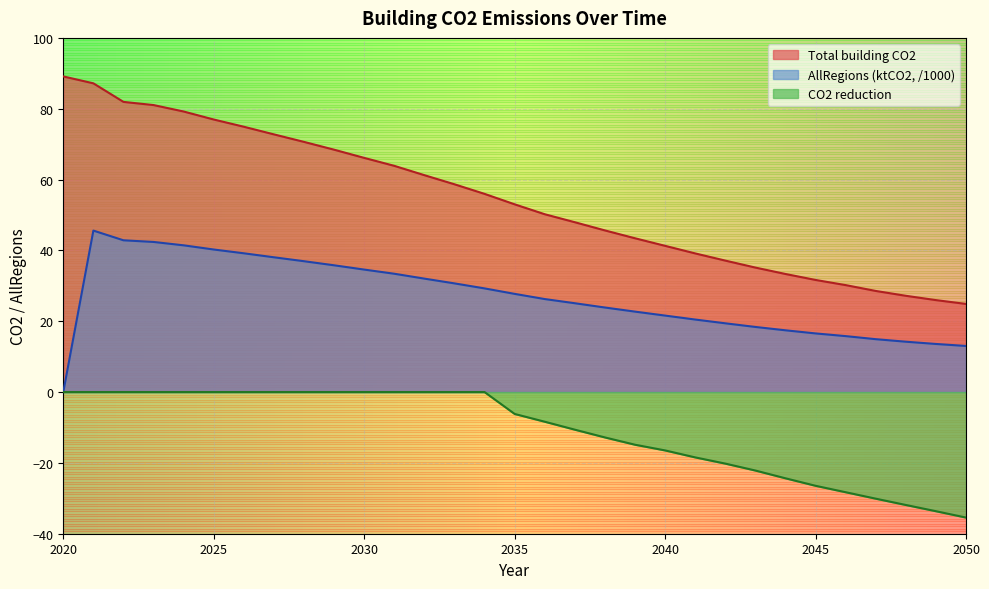

Between 2026 and 2032, which series saw the biggest shift?

Total building CO2